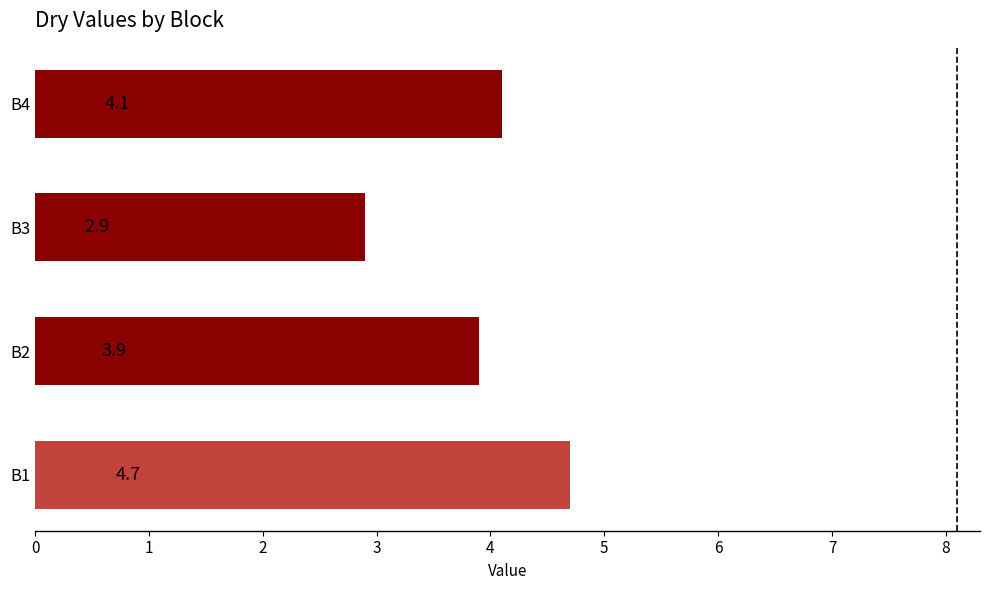

Reading bottom to top, transcribe all the data shown in this chart.

B1=4.7	B2=3.9	B3=2.9	B4=4.1